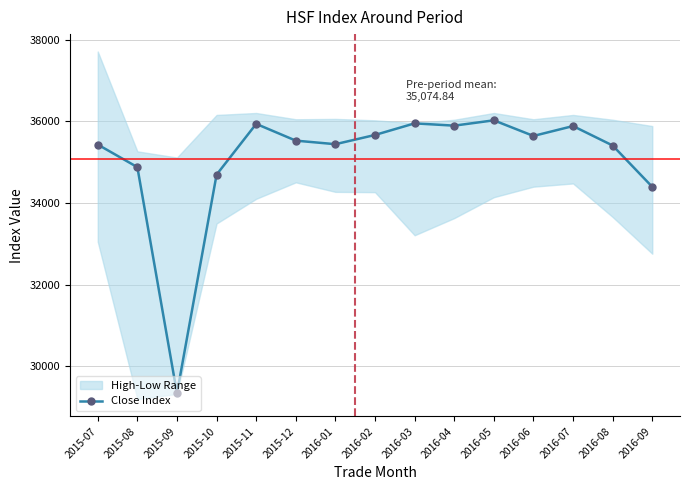

Does the chart have visible grid lines?

Yes